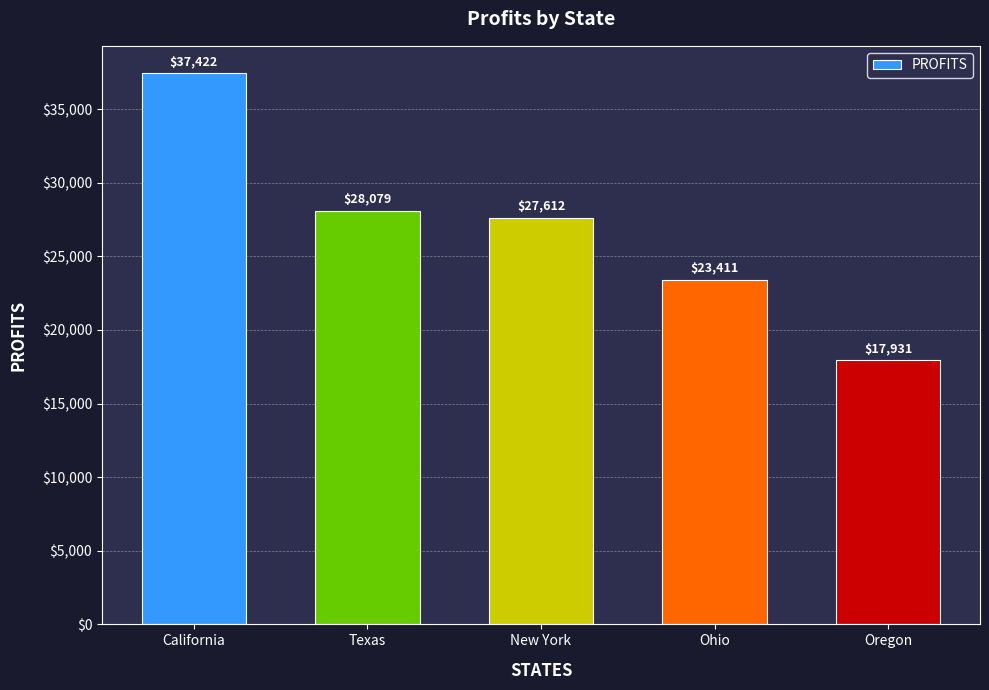

What is the ratio of the value at Texas to the value at California?

0.8